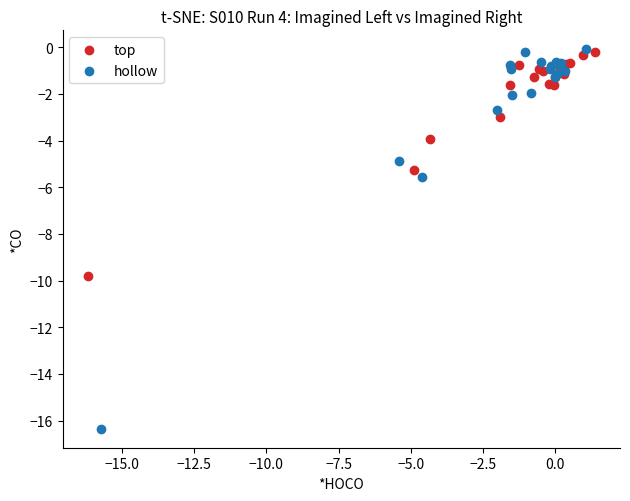

Which series has the largest Y range (max minus min)?

hollow